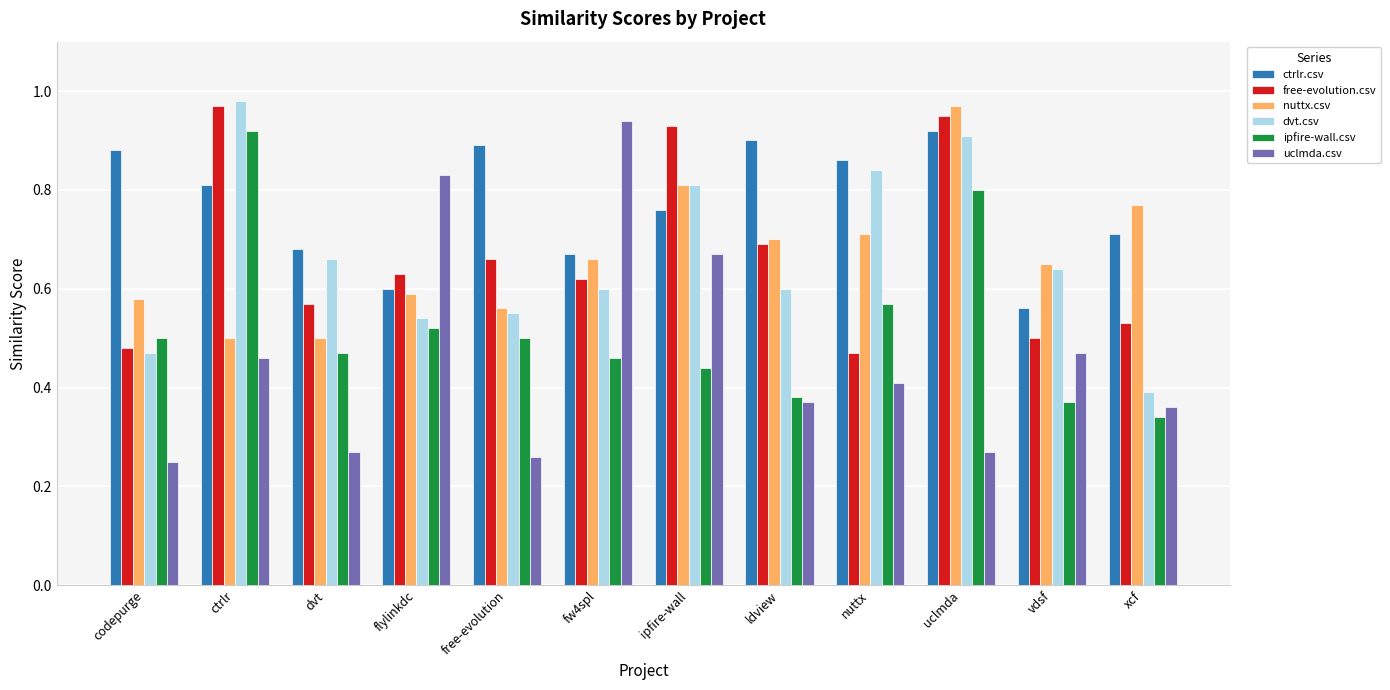

What is the sum of all ctrlr.csv values?

9.2